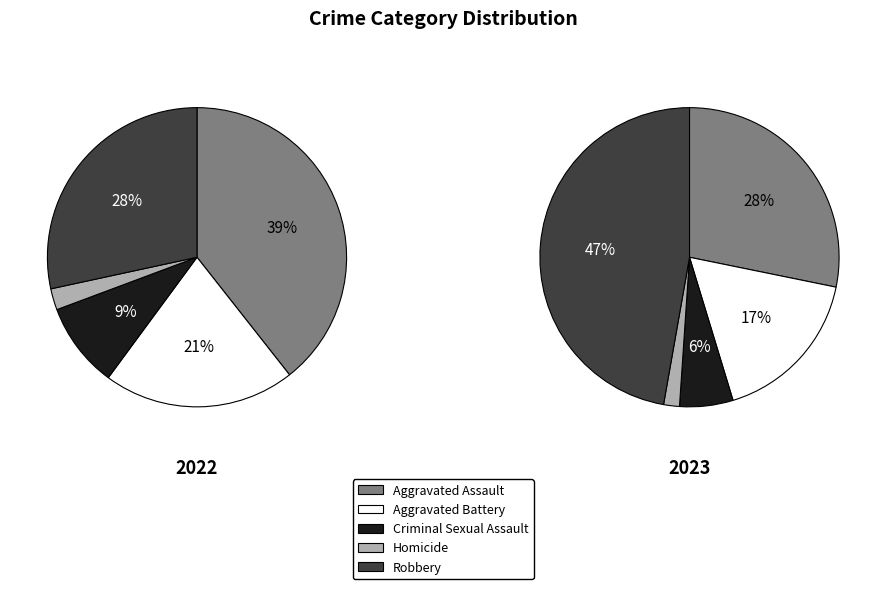

What percentage is NOT represented by Aggravated Battery?

79.3%